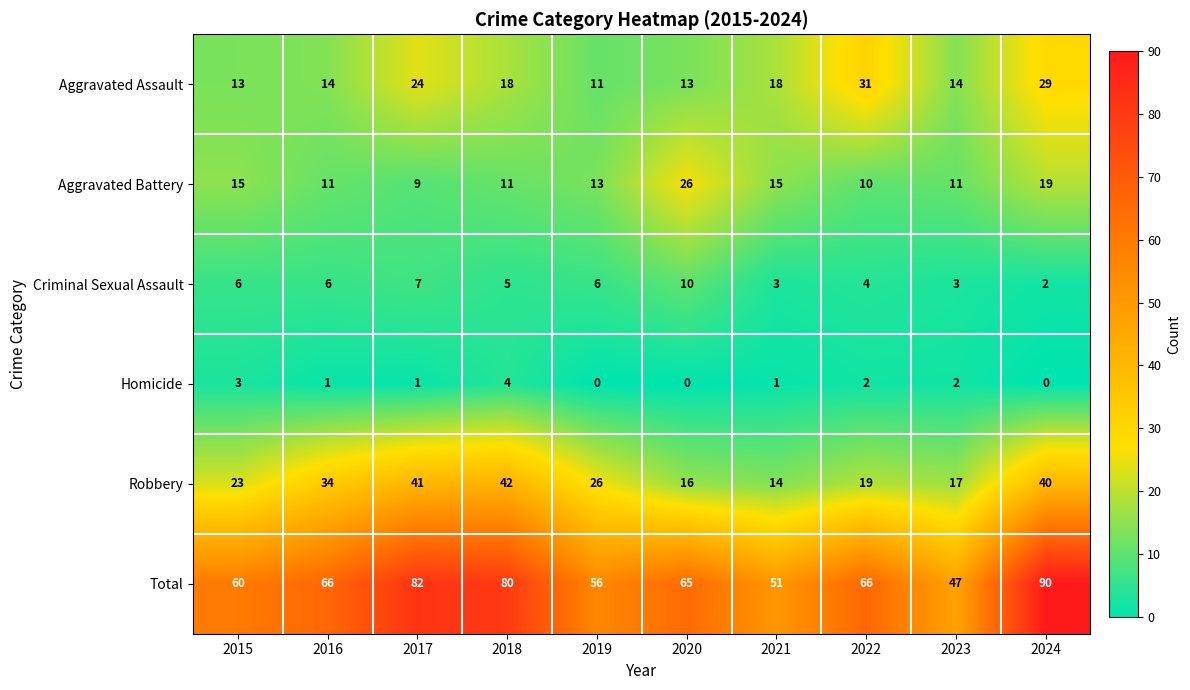

True or false: Robbery has a value of 17 at 2023.

True